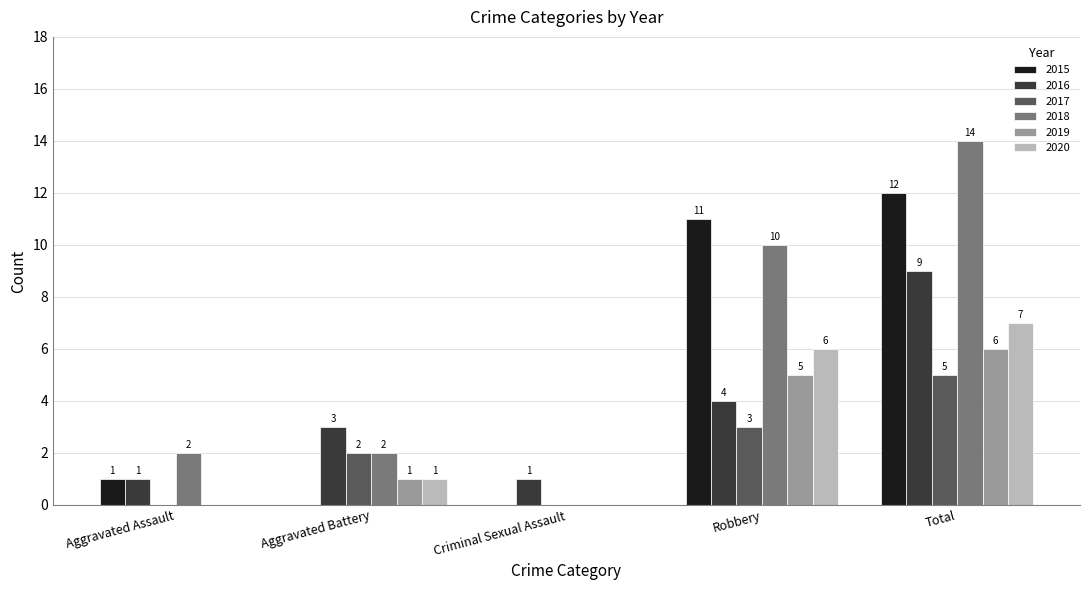

Which series has the largest range (max minus min)?

2018